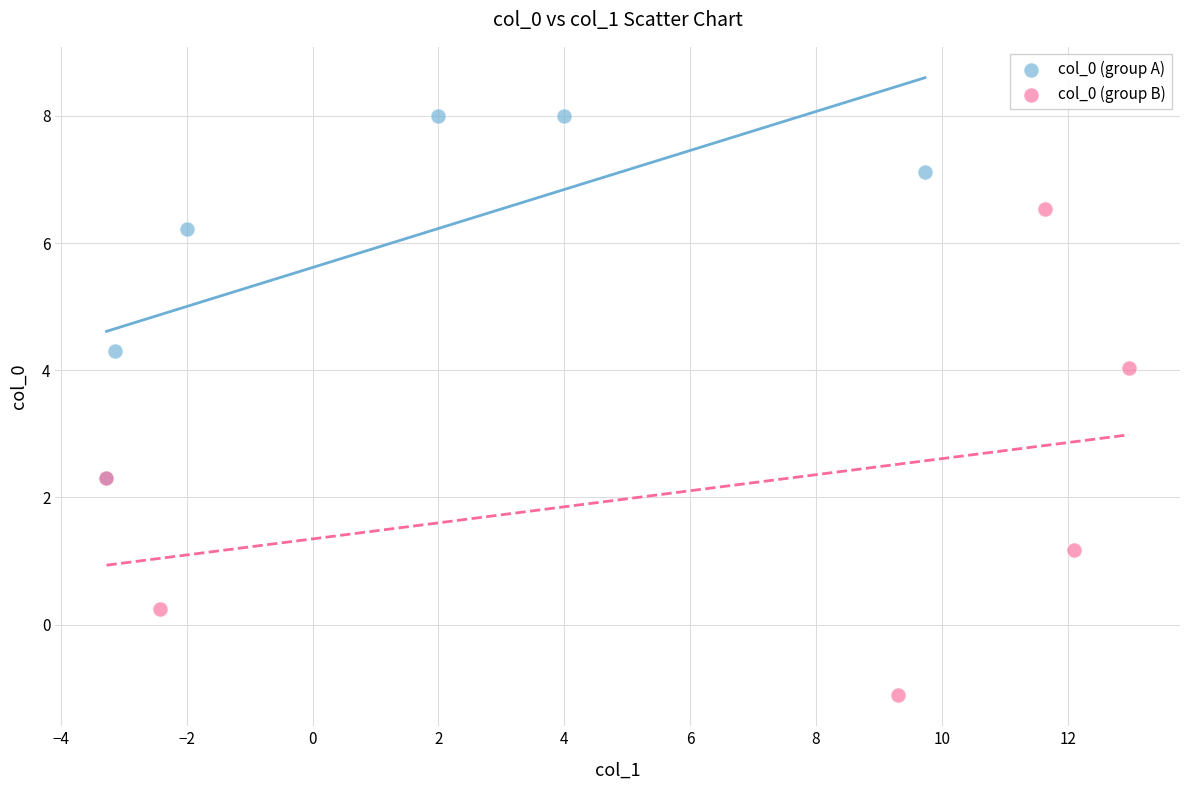

Which series reaches the maximum Y coordinate?

col_0 (group A)